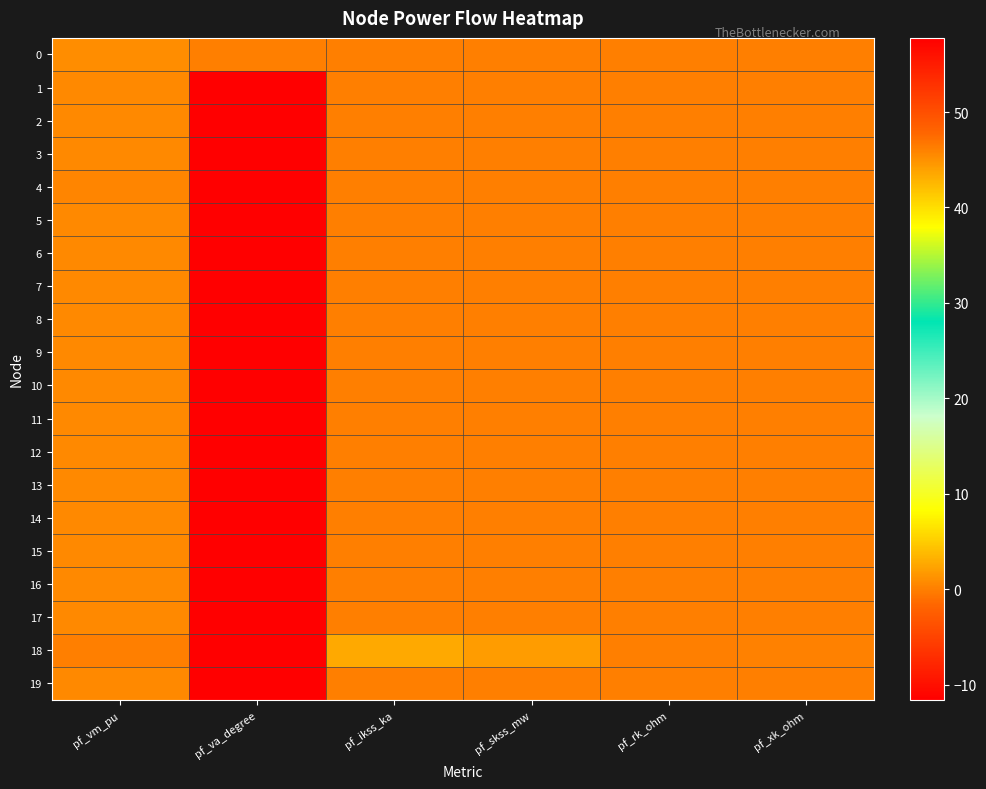

What is the minimum value shown in the chart?

-11.6